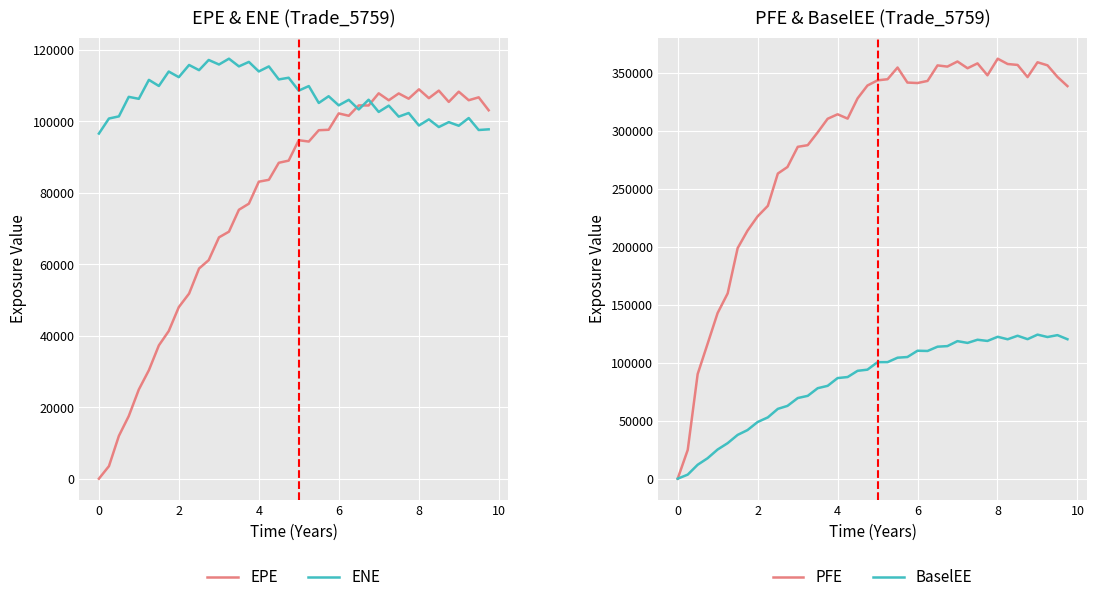

What is the highest value of the ENE series?

117518.0